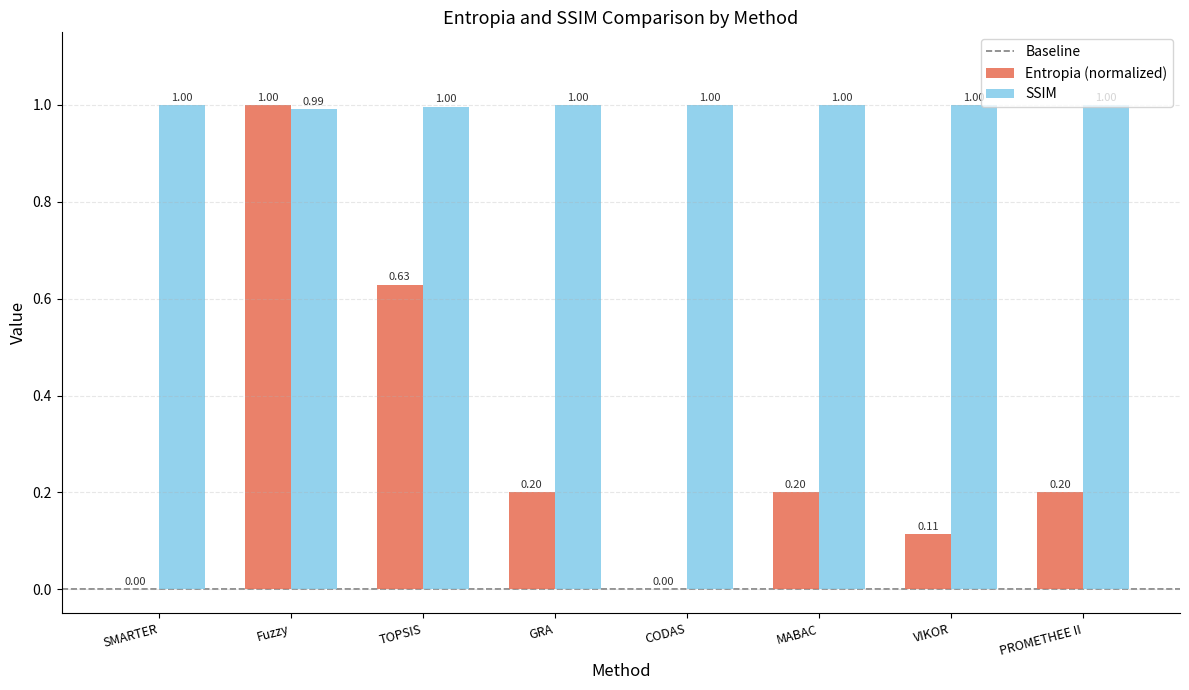

Does the chart contain stacked bars?

No